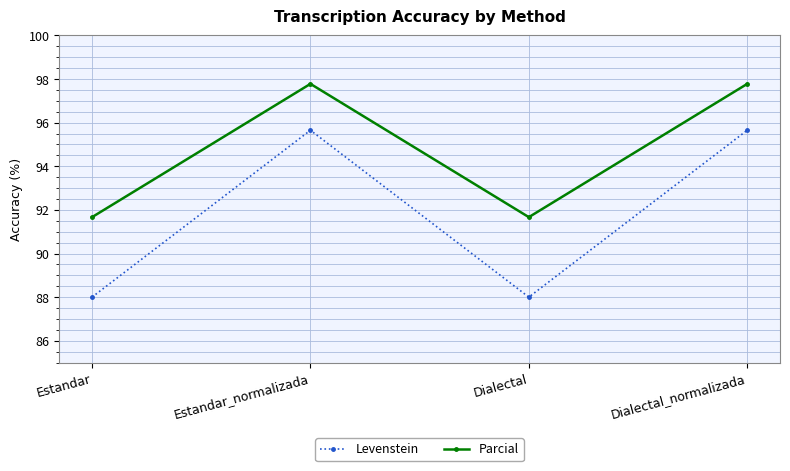

How many series are shown in this chart?

2